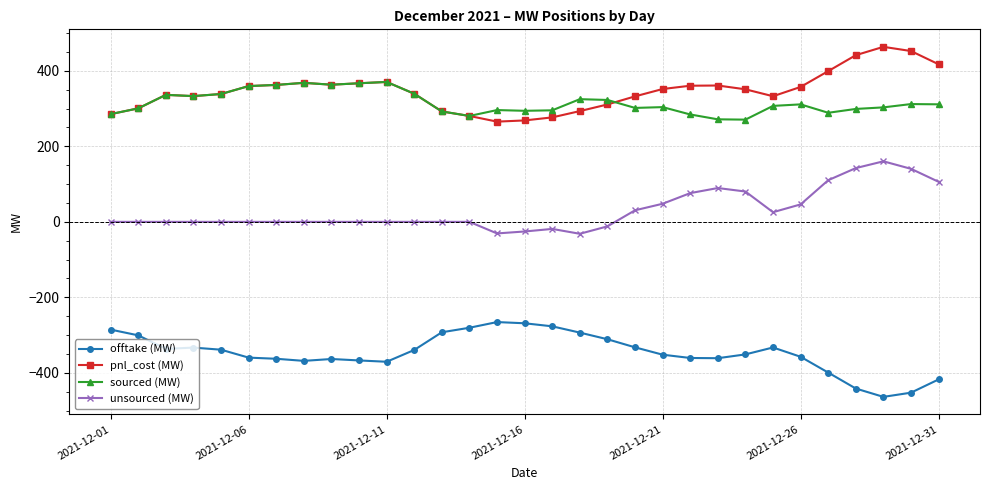

List the series in order of their peak value, highest first.

pnl_cost (MW), sourced (MW), unsourced (MW), offtake (MW)